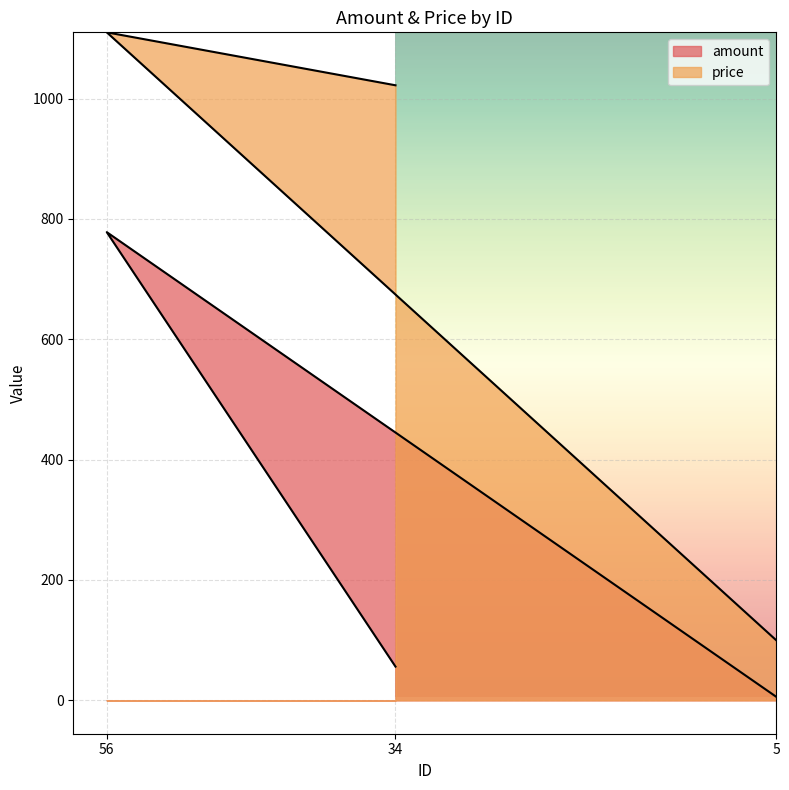

The price series shows 100 at 5. True or false?

True